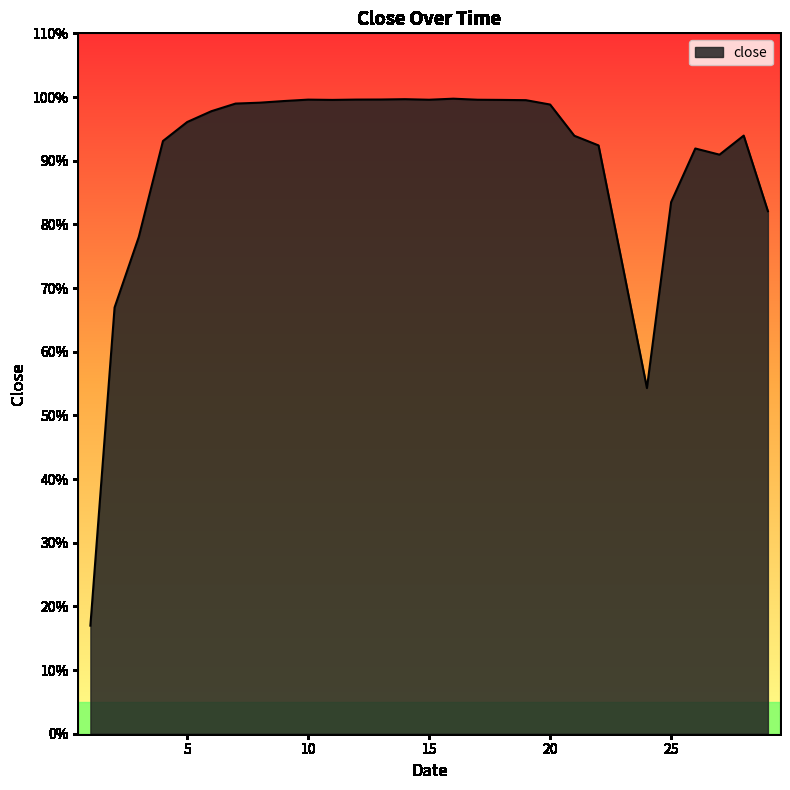

At which label is the value closest to 0?

1